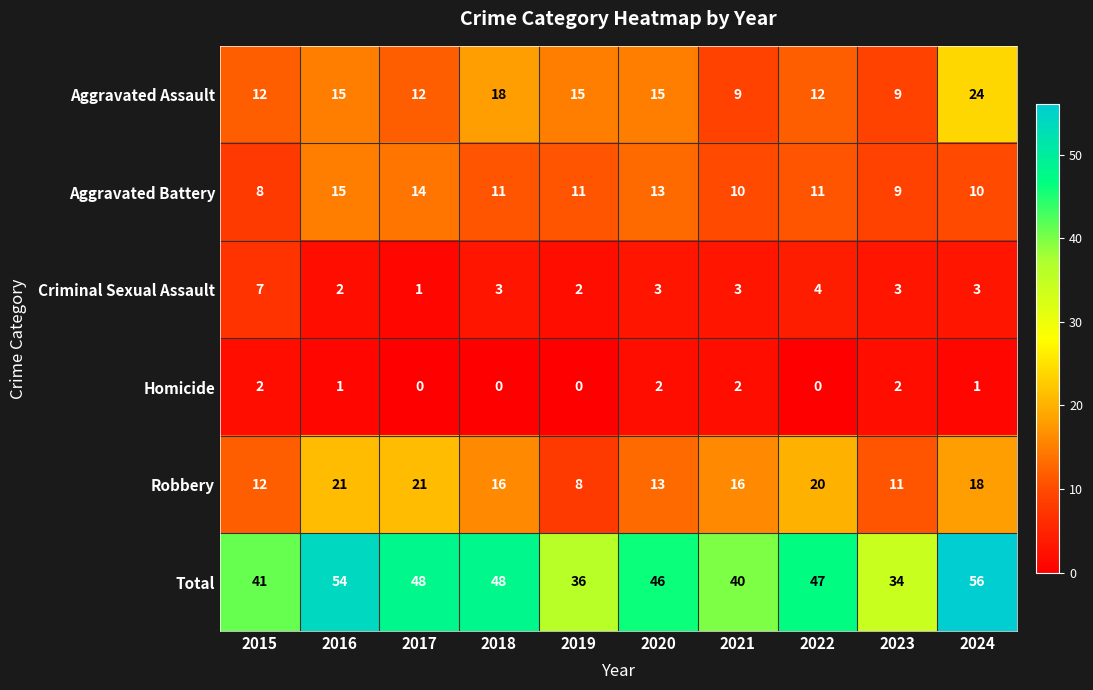

Which series has the largest total across all categories?

Total